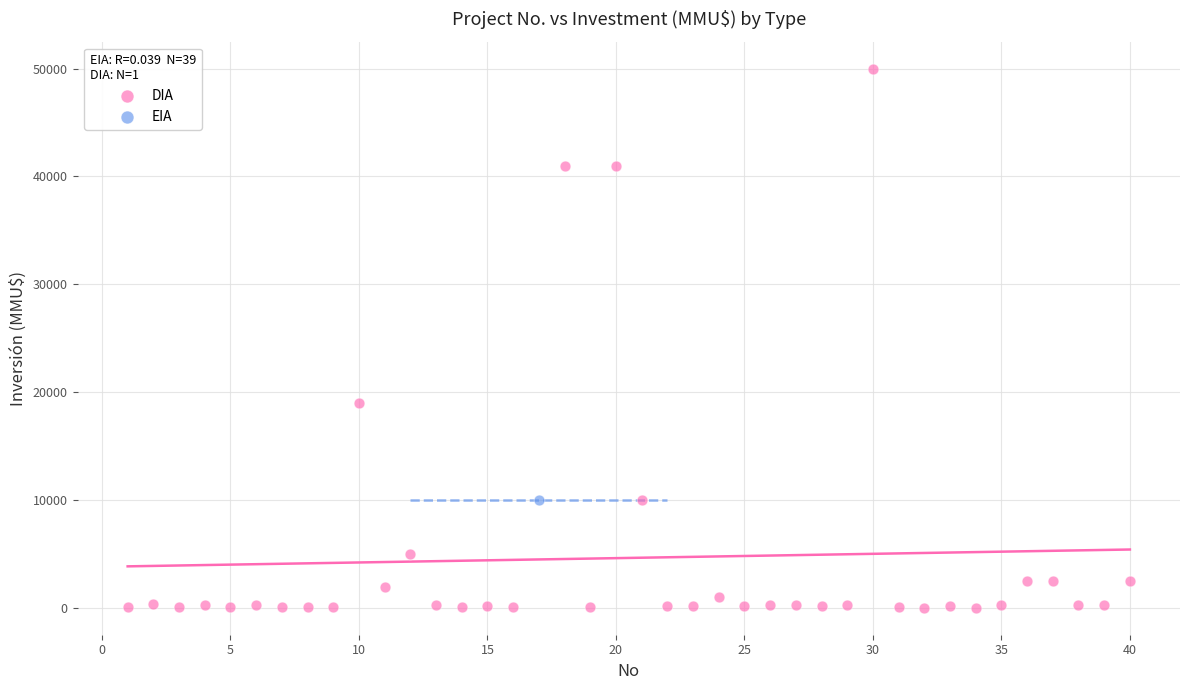

What are all the series names shown in the legend?

DIA, EIA